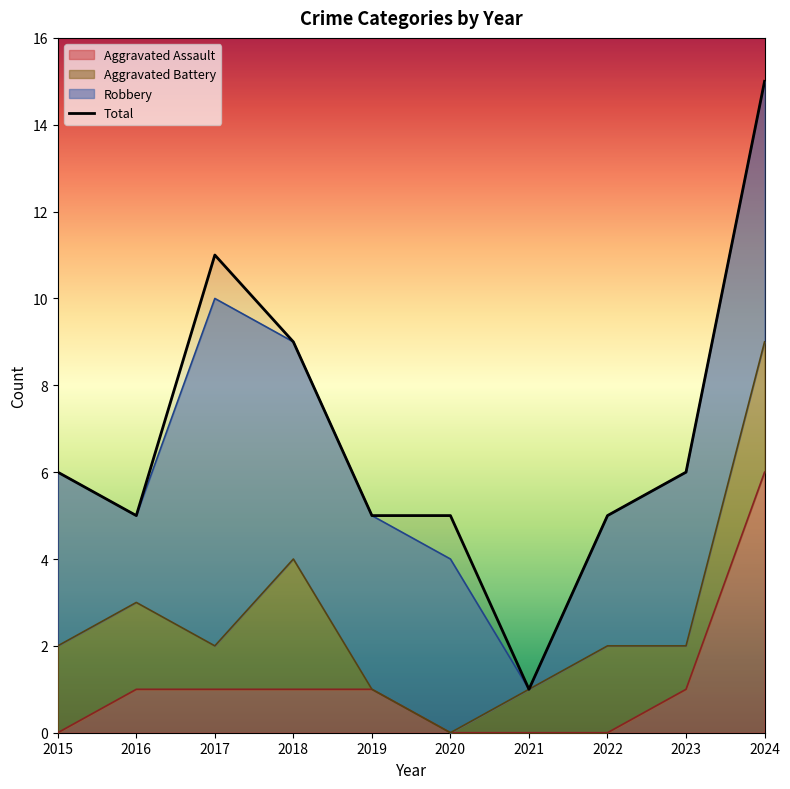

The value of Total at 2018 is 9. True or false?

True